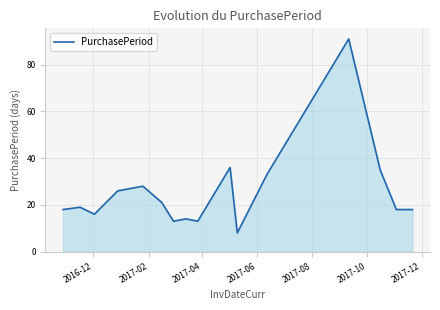

What is the difference between the maximum and minimum values?

83